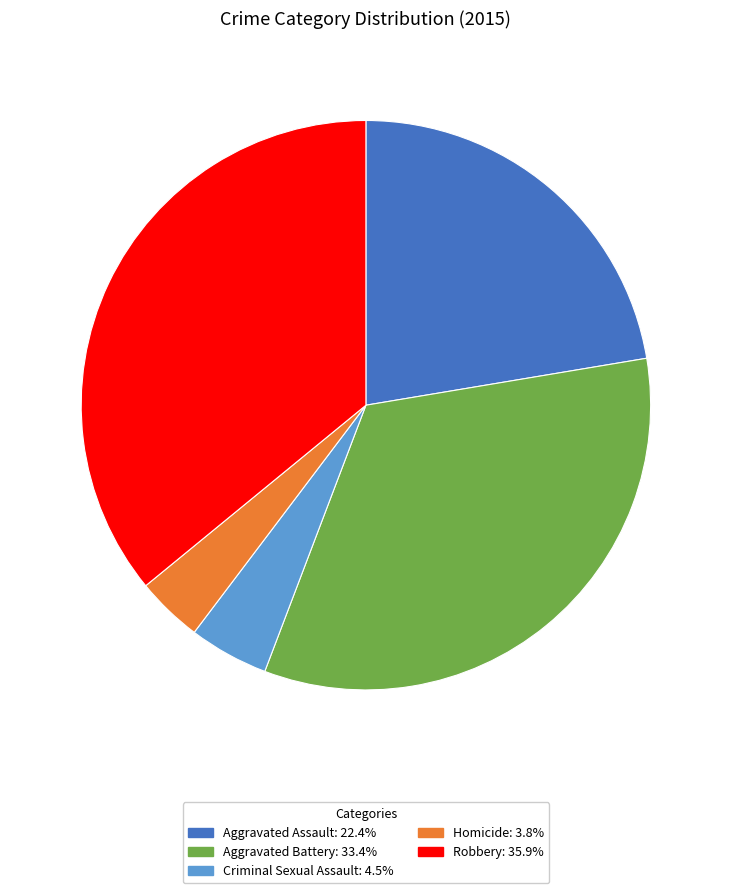

Is Aggravated Battery the majority of the pie?

No